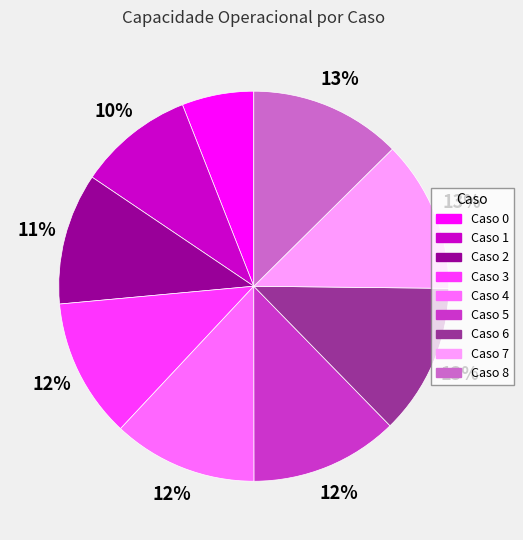

Does any single category account for the majority?

No